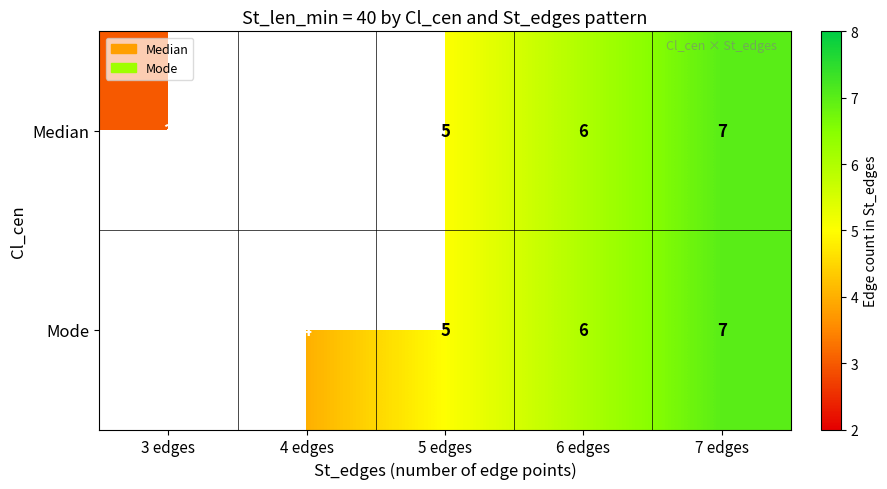

What is the sum of the Median values at 7 edges and 6 edges?

13